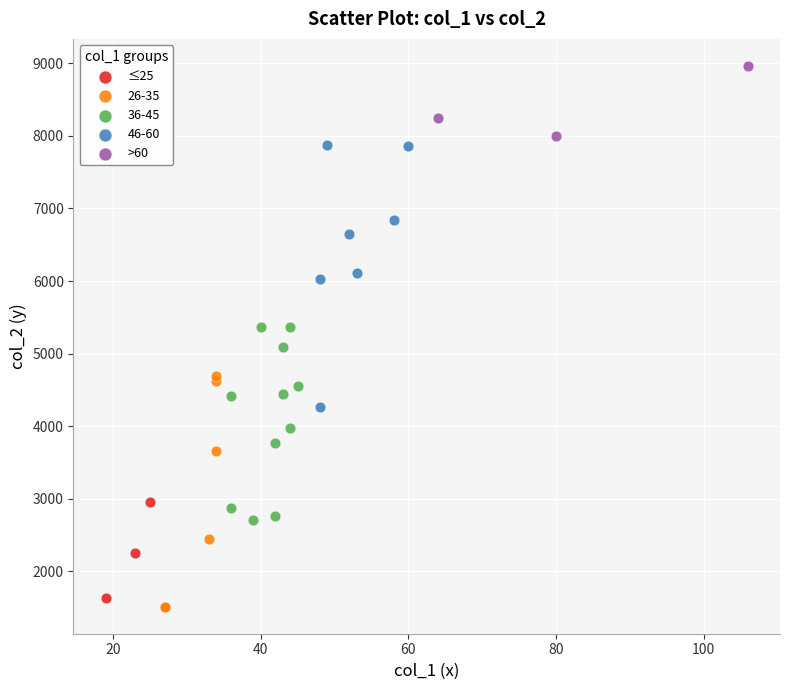

Which series reaches the maximum Y coordinate?

>60